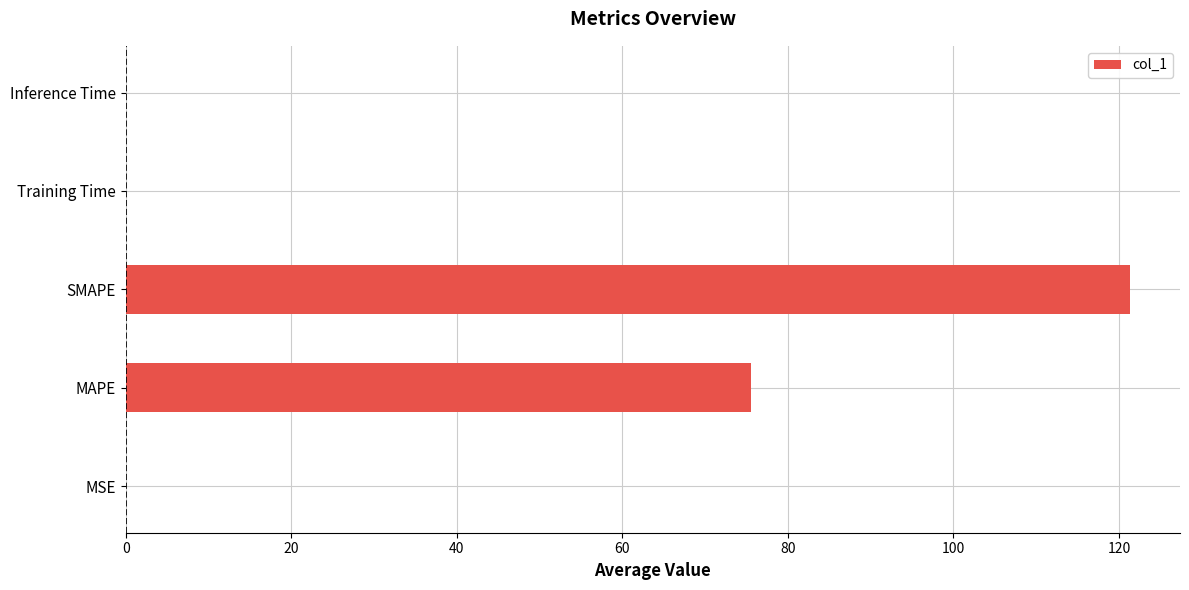

The value at MAPE is 108.5. True or false?

False